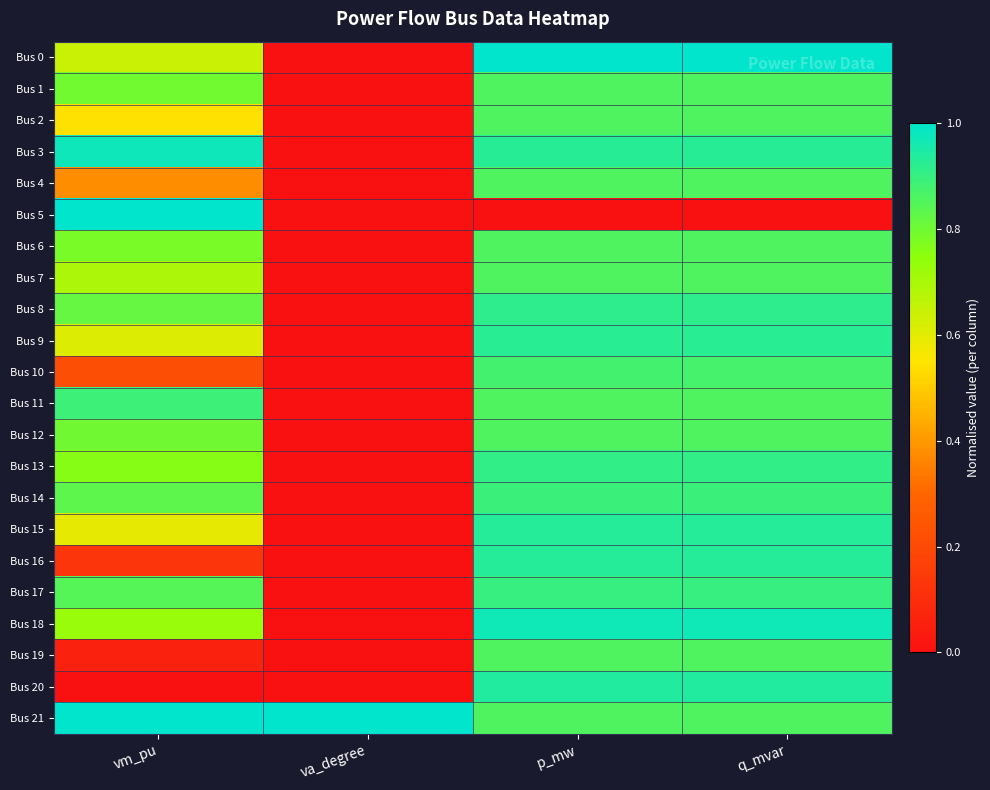

Which series has the largest total across all categories?

Bus 21